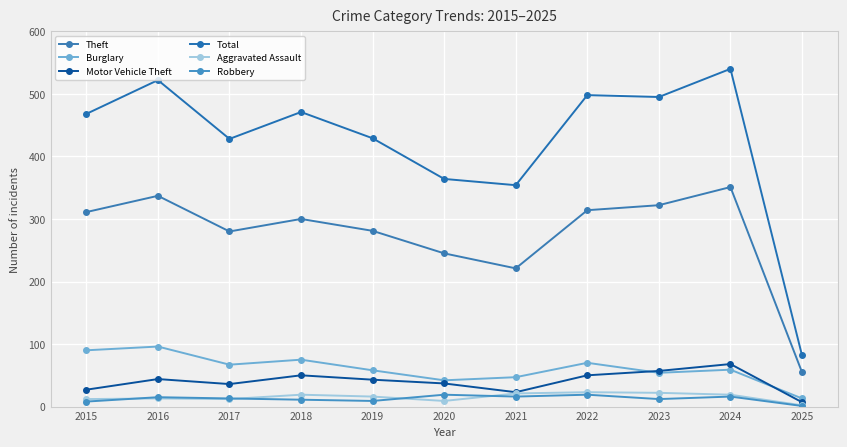

Reading right to left, what are all the values shown in this chart?

Theft: 55	351	322	314	221	245	281	300	280	337	311
Burglary: 13	59	54	70	47	42	58	75	67	96	90
Motor Vehicle Theft: 7	68	57	50	23	37	43	50	36	44	27
Total: 82	540	495	498	354	364	429	471	428	522	468
Aggravated Assault: 2	19	22	23	21	9	16	19	12	13	12
Robbery: 1	16	12	19	16	19	9	11	13	15	8